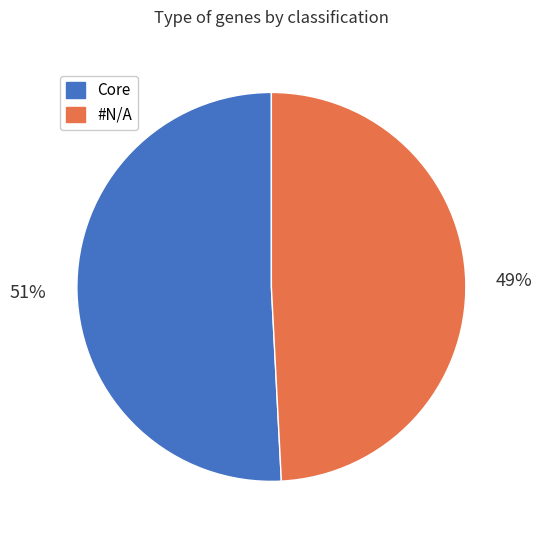

To the nearest percent, what is the combined percentage of #N/A and Core?

100%